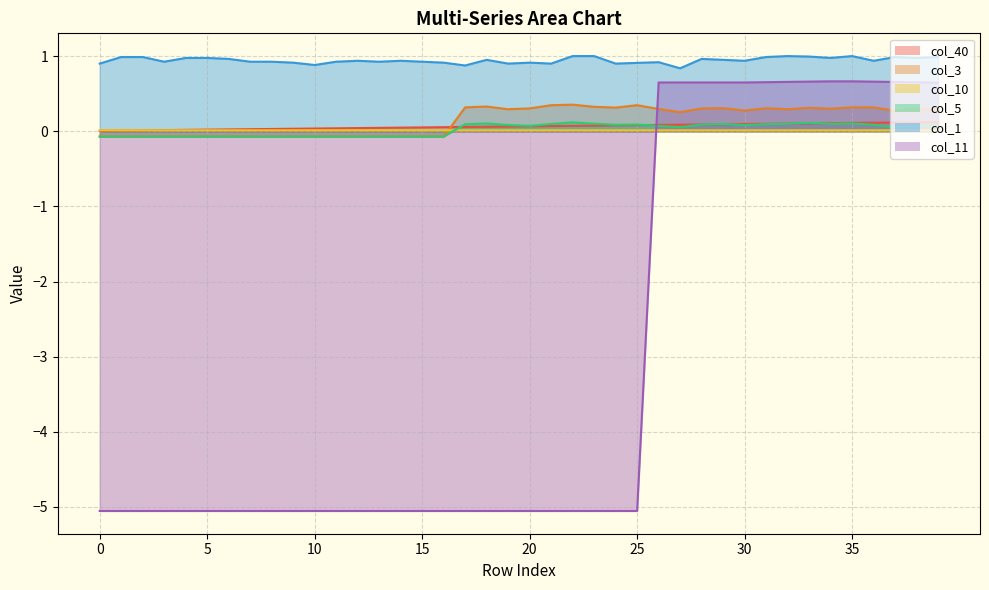

Is it true that col_3 equals 0.6 at 18?

False